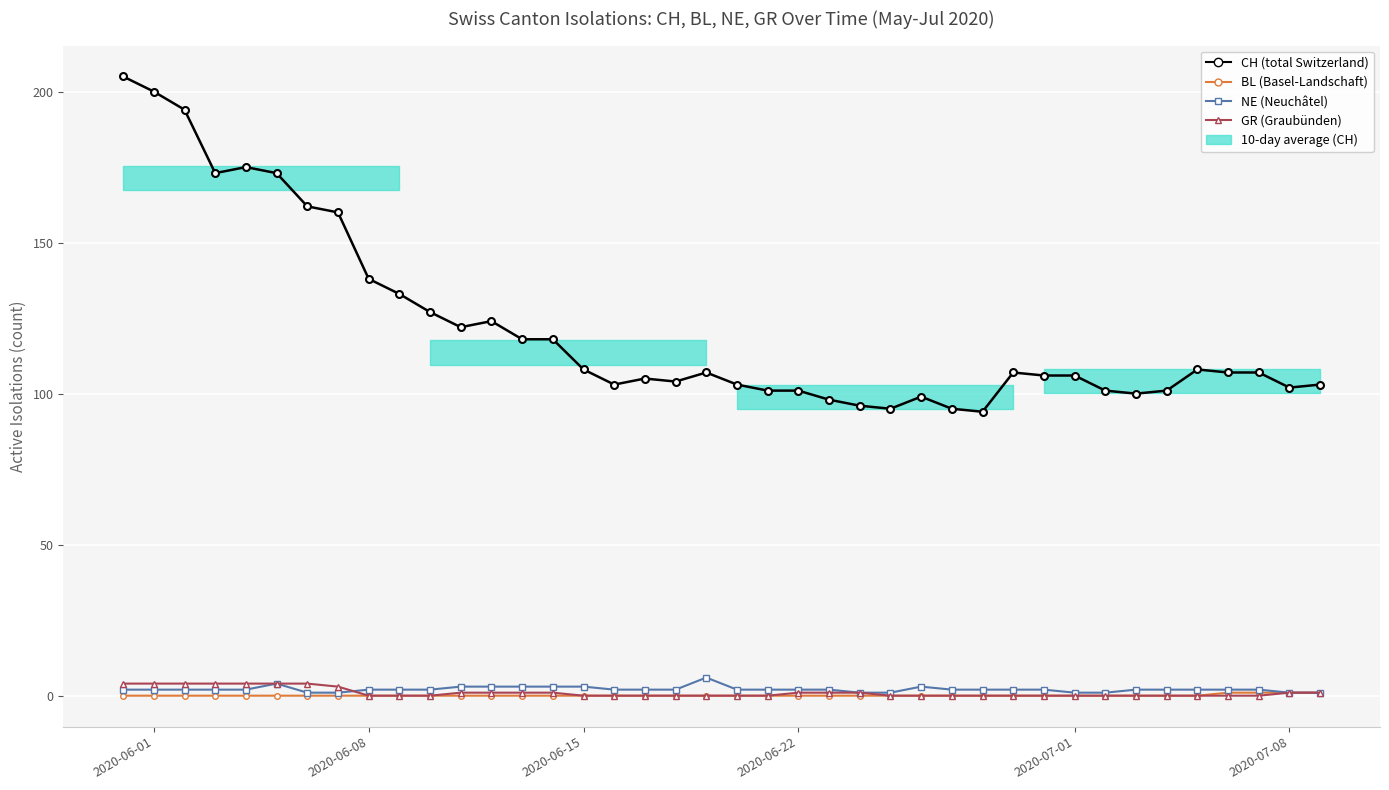

True or false: BL (Basel-Landschaft) and CH (total Switzerland) cross at least once.

False